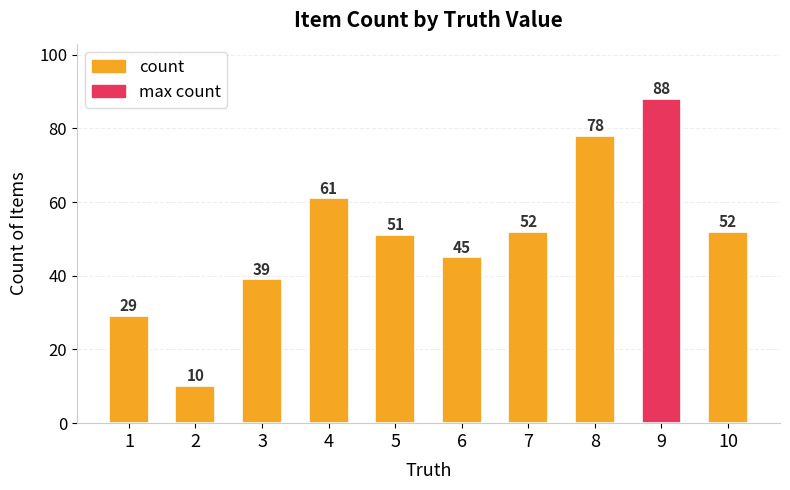

What is the value of the 7th bar from the left?

52